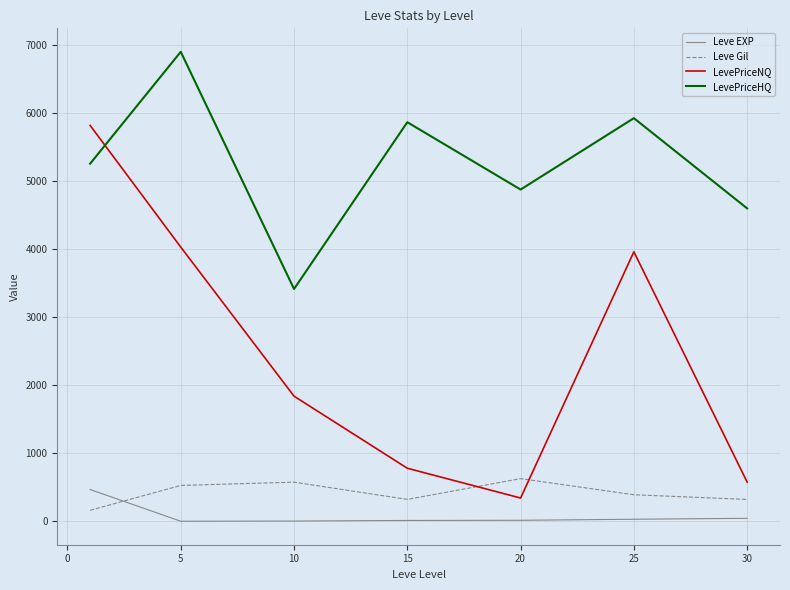

At how many categories does at least one series exceed 6154?

1